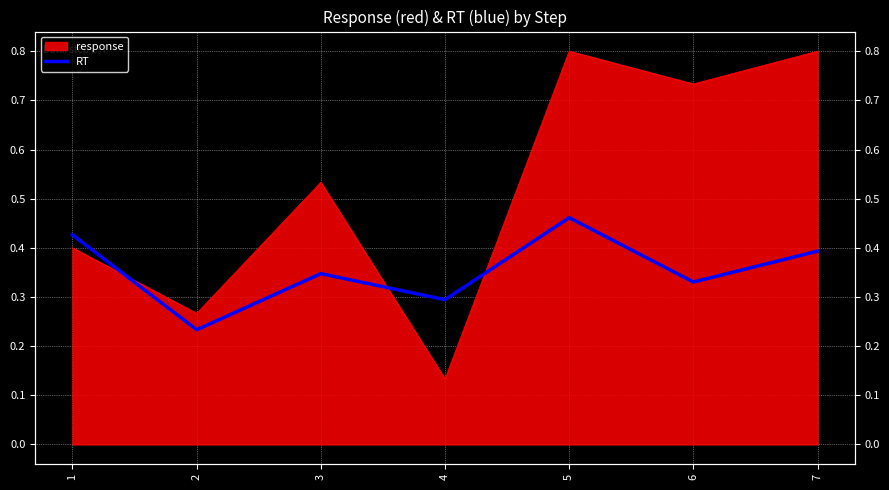

At which category does the data reach its first local valley?

2